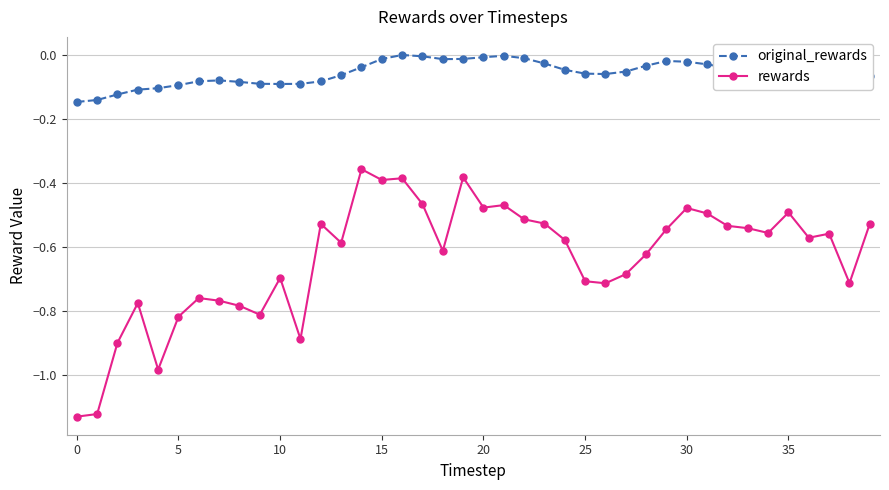

Which series has the largest total across all categories?

original_rewards